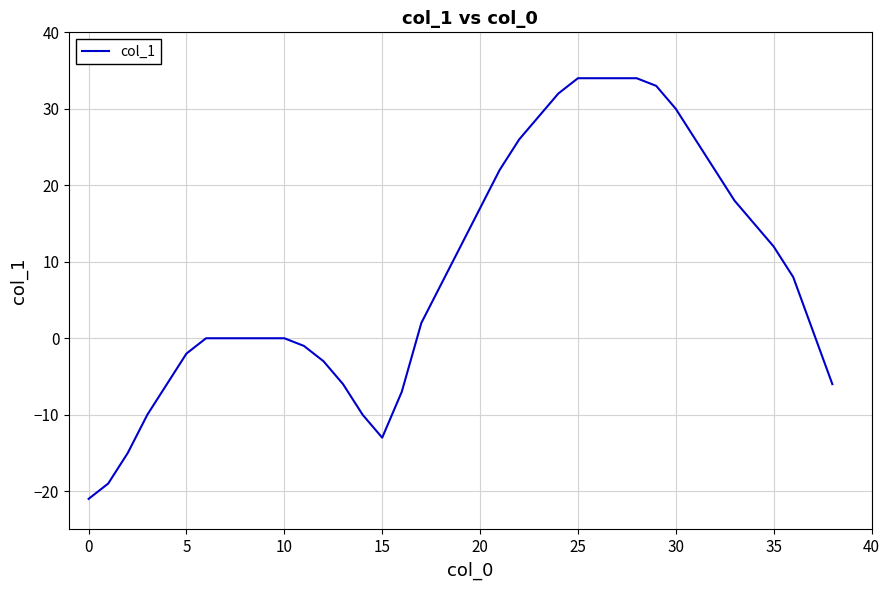

What is the minimum value shown in the chart?

-21